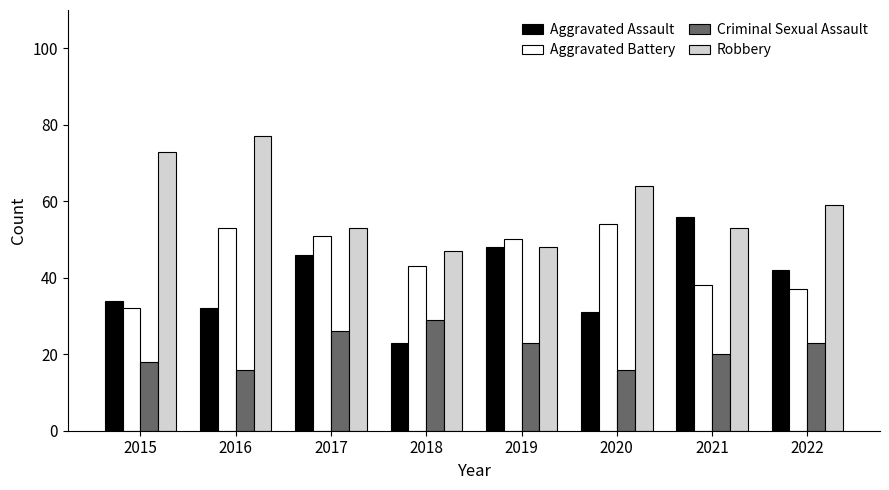

What is the value of the Robbery bar at the 4th from the left?

47